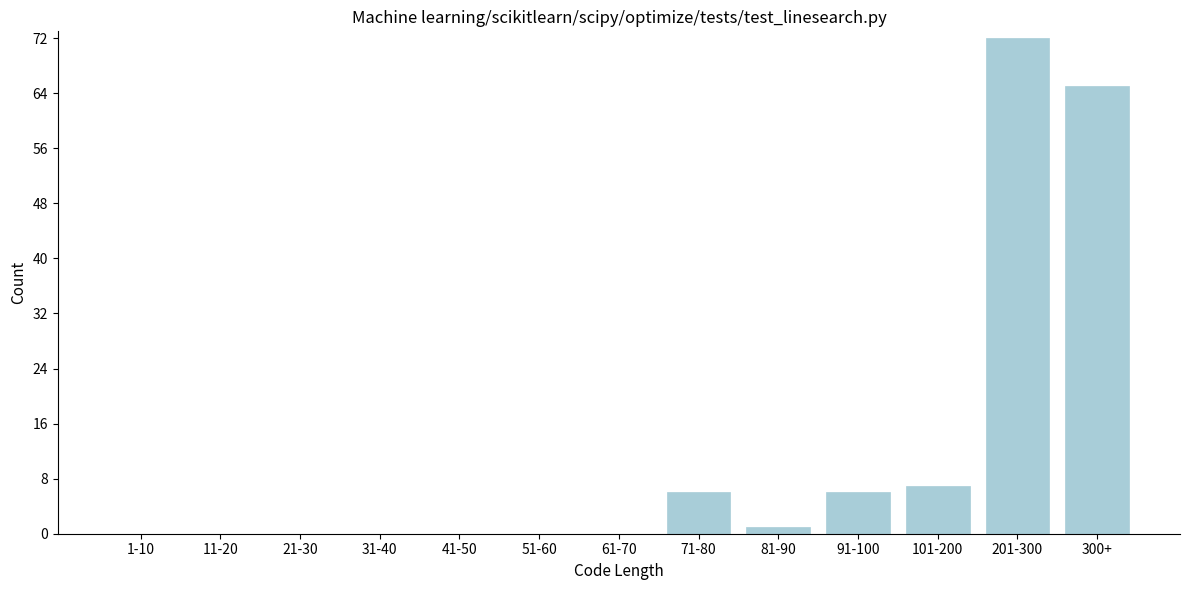

Reading left to right, transcribe all the data shown in this chart.

1-10=0	11-20=0	21-30=0	31-40=0	41-50=0	51-60=0	61-70=0	71-80=6	81-90=1	91-100=6	101-200=7	201-300=72	300+=65